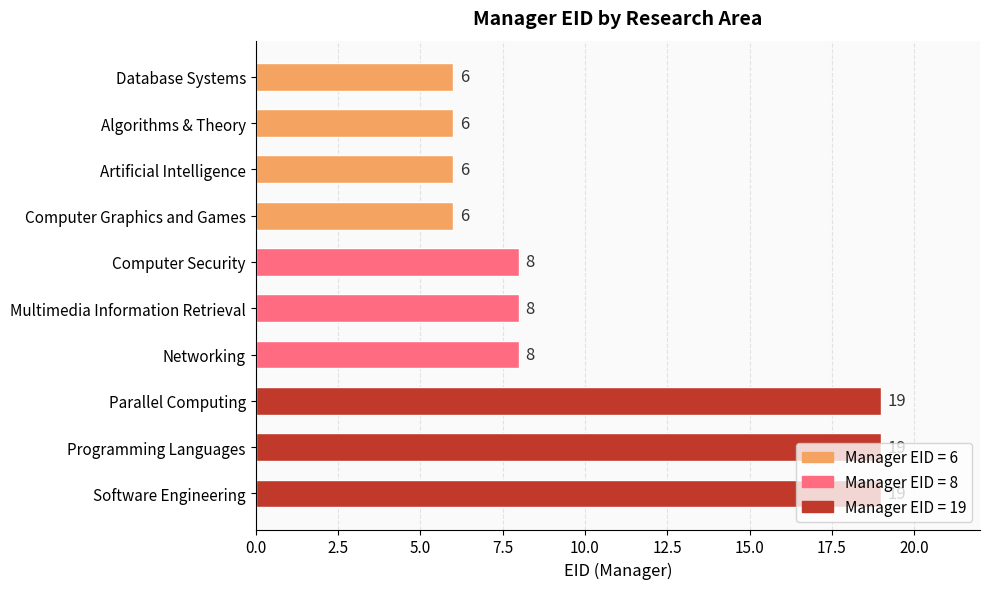

What is the sum of the values at Database Systems and Multimedia Information Retrieval?

14